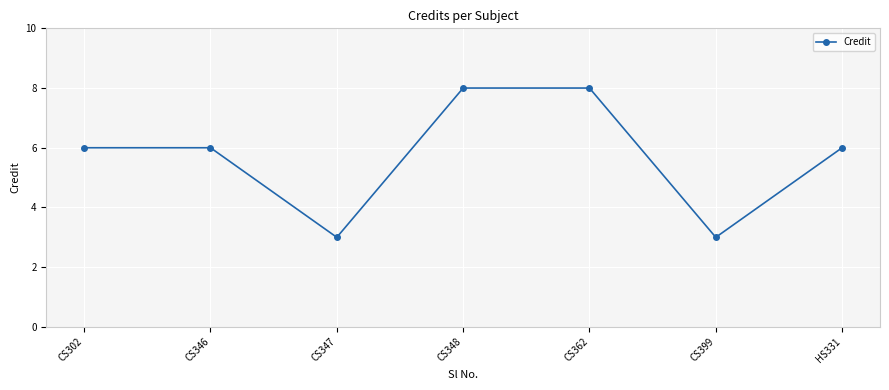

How many lines are shown in the chart?

1